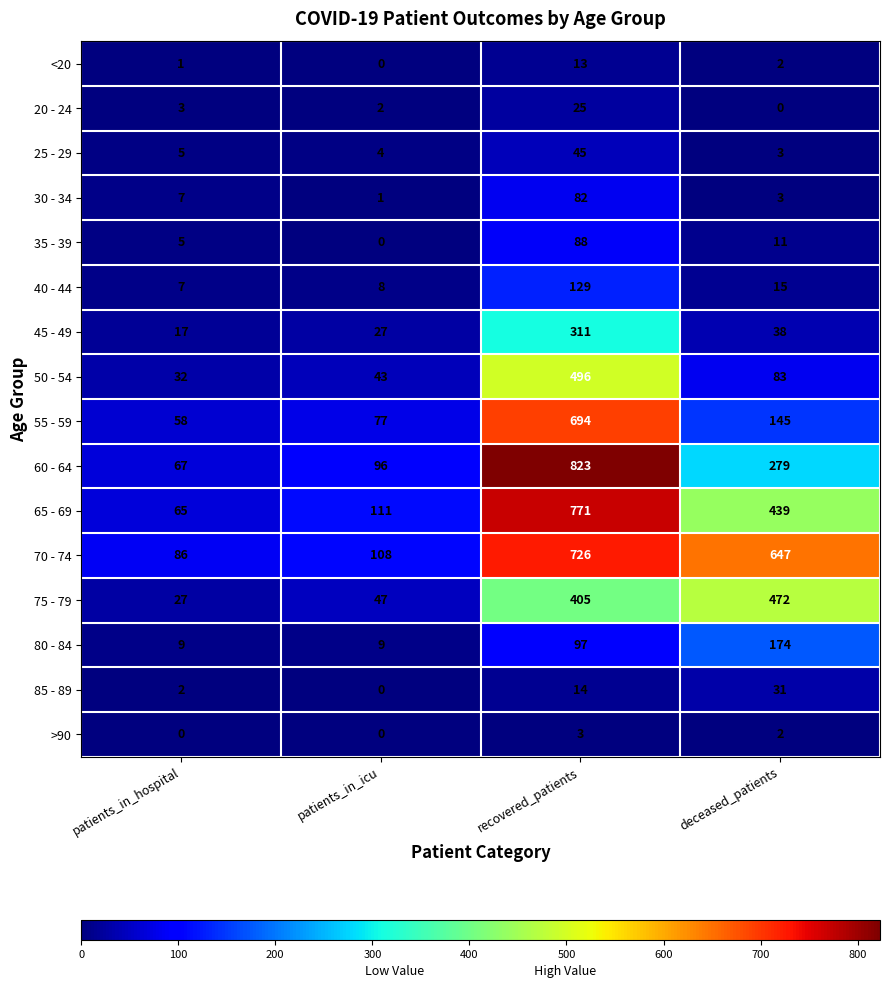

The <20 series shows 0 at patients_in_icu. True or false?

True